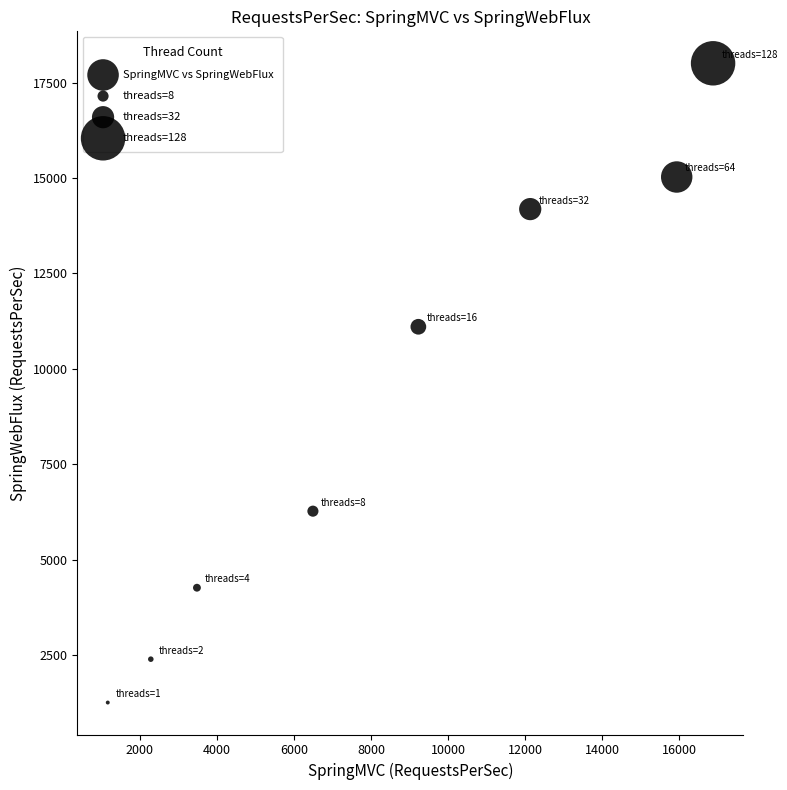

What is the range of Y values (max minus min)?

16742.2